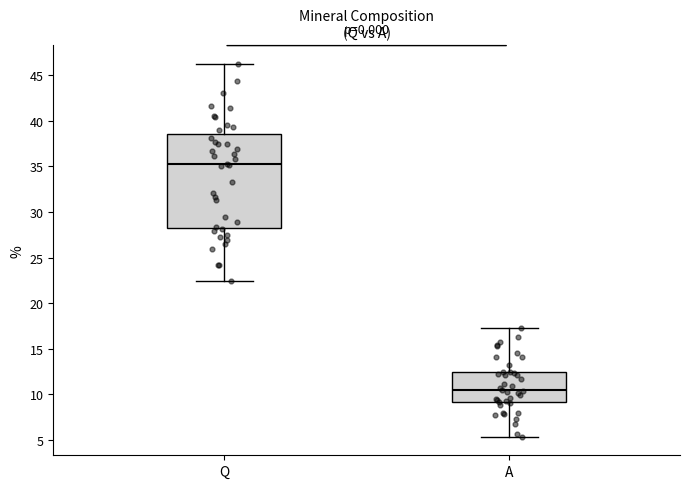

Which box's median line is the highest?

Q